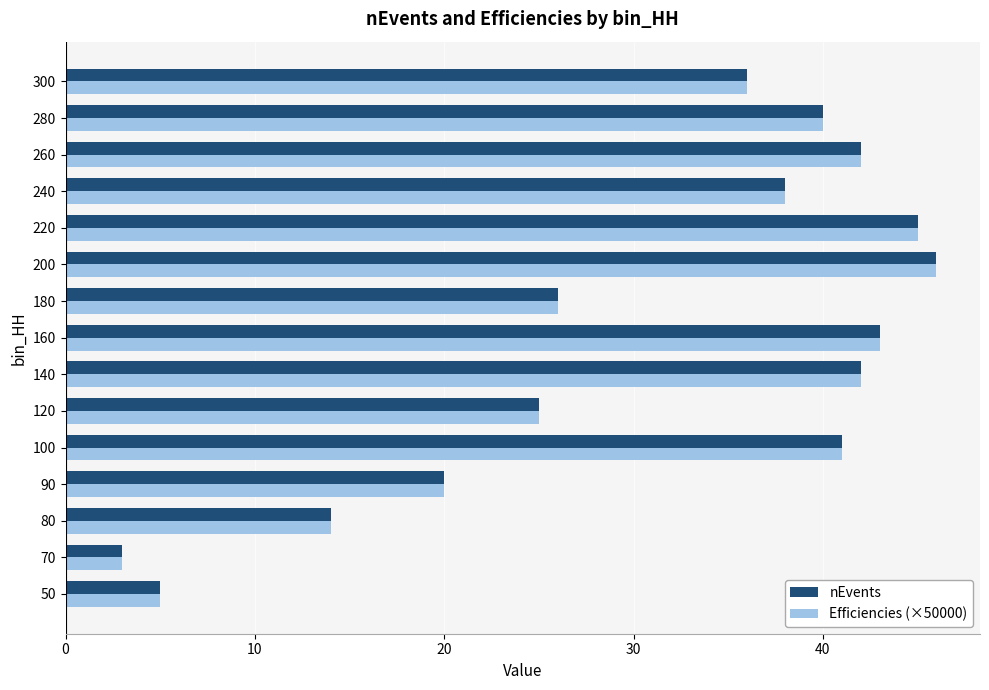

What is the smallest value displayed?

3.0